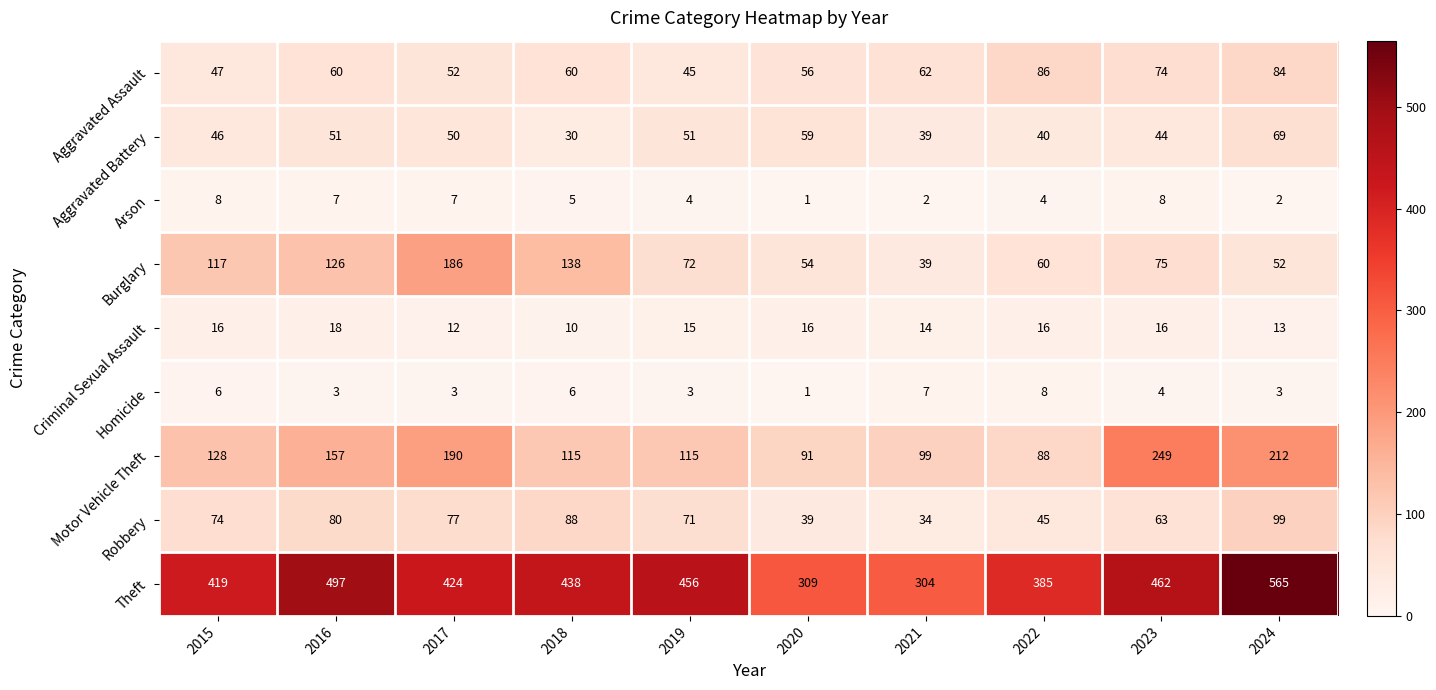

Between 2020 and 2024, which series saw the biggest shift?

Theft